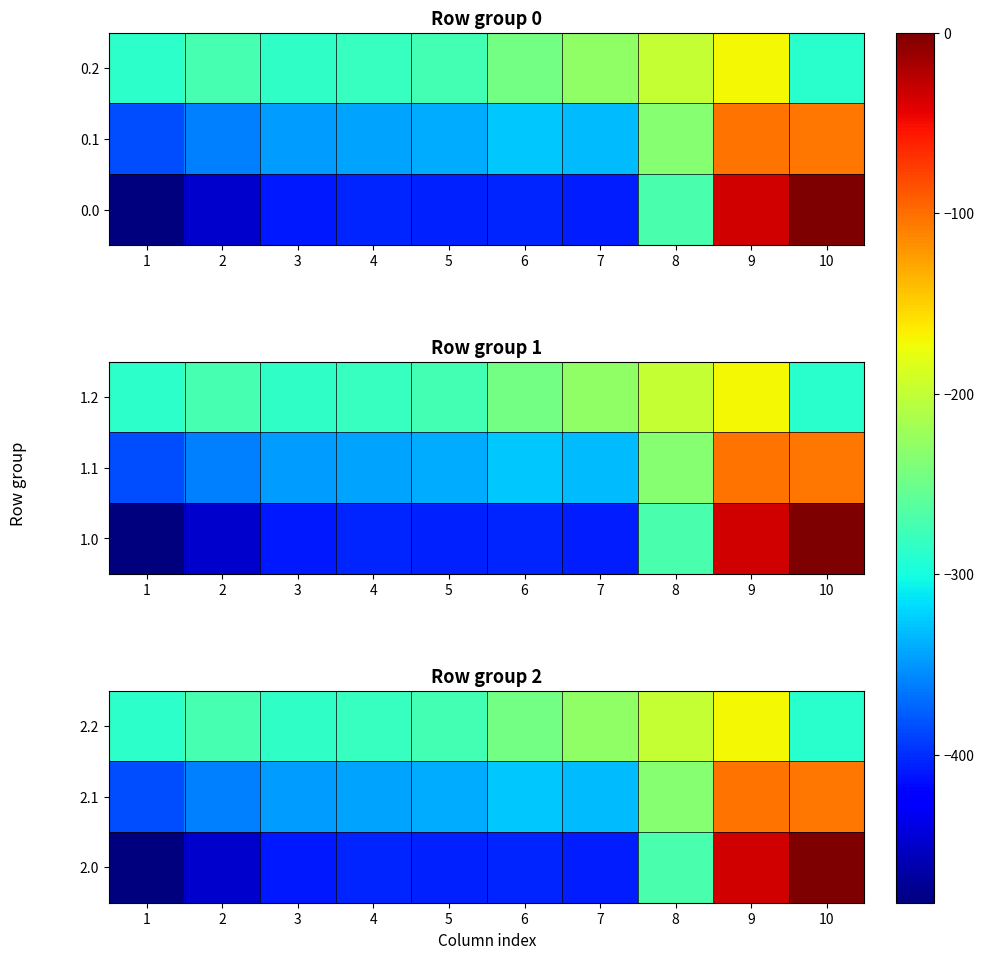

What is the difference between the 2.0 values at 2 and 5?

44.6